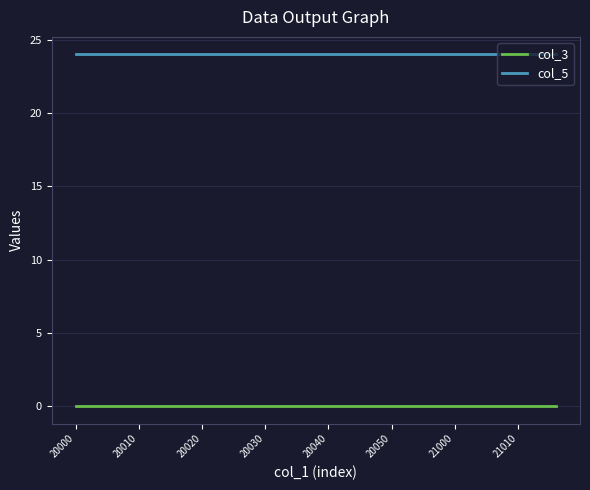

True or false: col_5 and col_3 cross at least once.

False